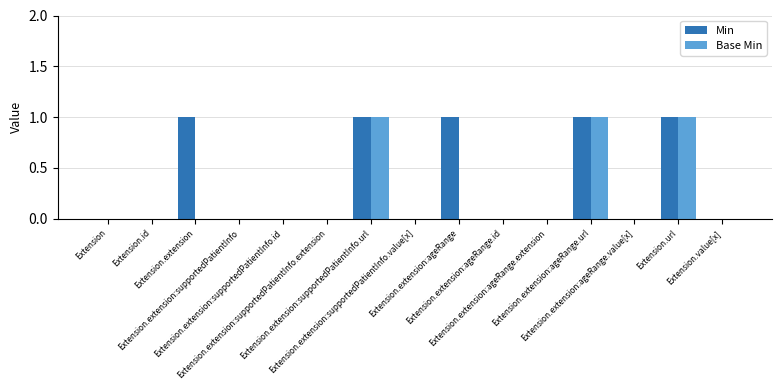

What is the sum of all Min values?

5